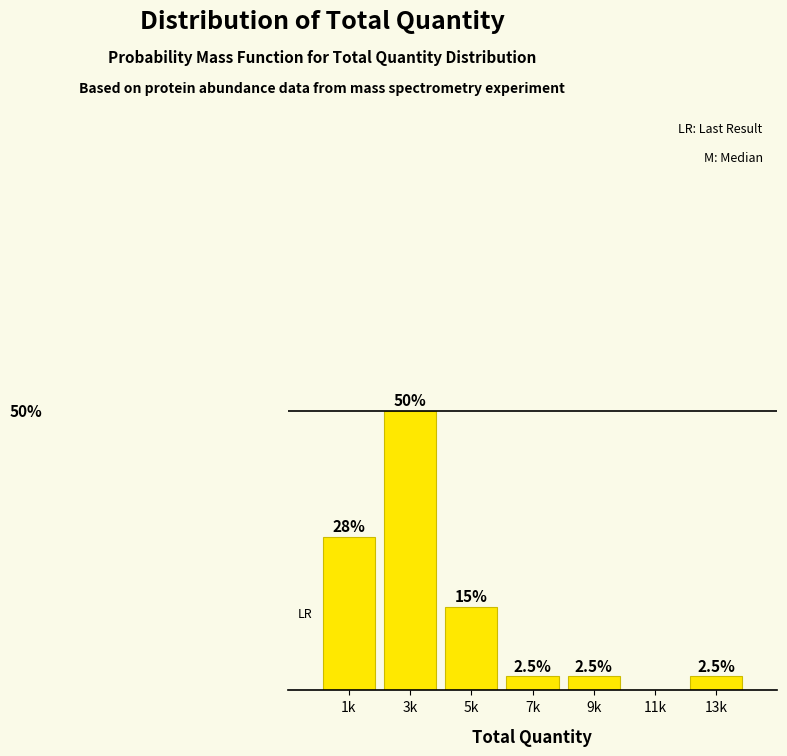

Between 3k and 13k, which is larger?

3k